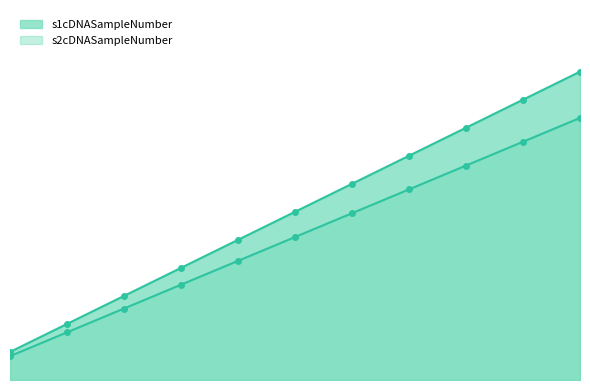

Which series has the largest total across all categories?

s1cDNASampleNumber